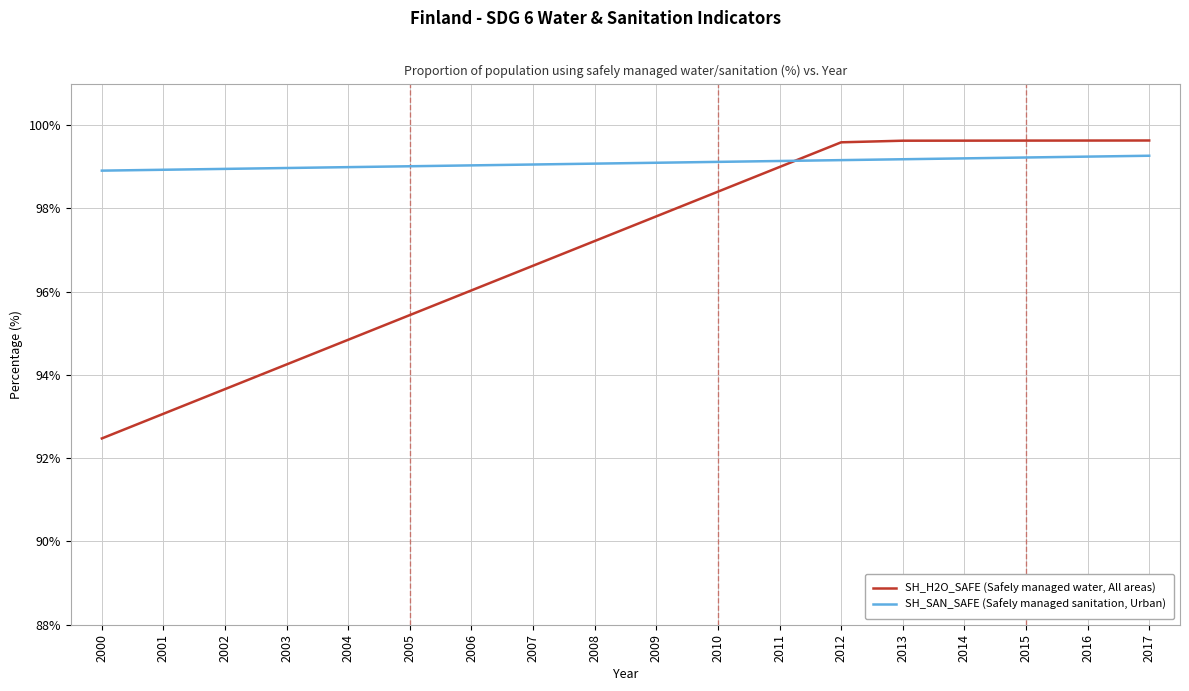

What is the difference between the maximum and minimum values in the SH_H2O_SAFE (Safely managed water, All areas) series?

7.2